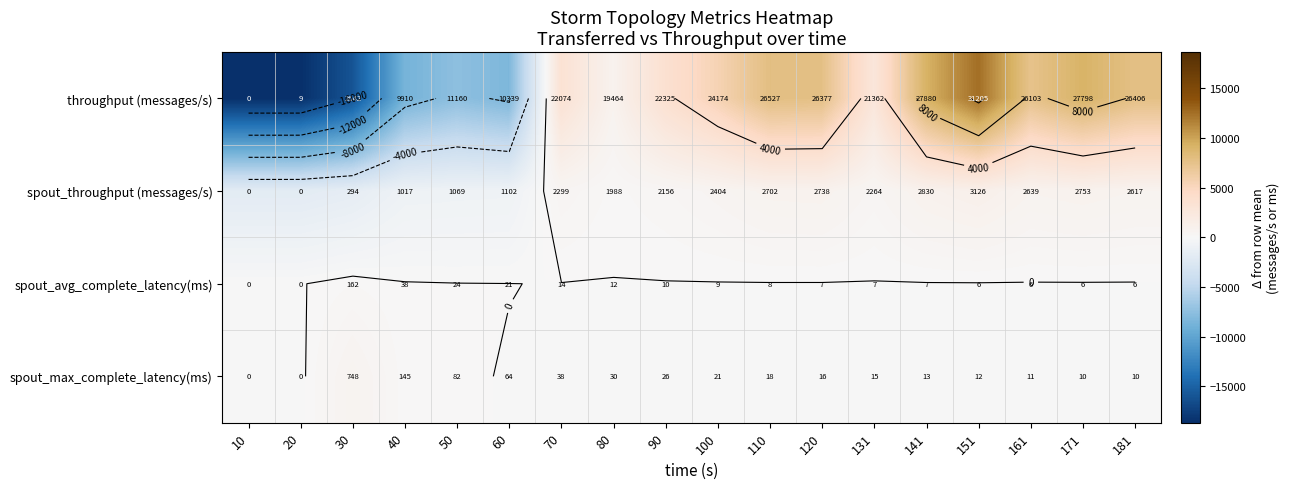

Which series has the widest spread of values?

throughput (messages/s)